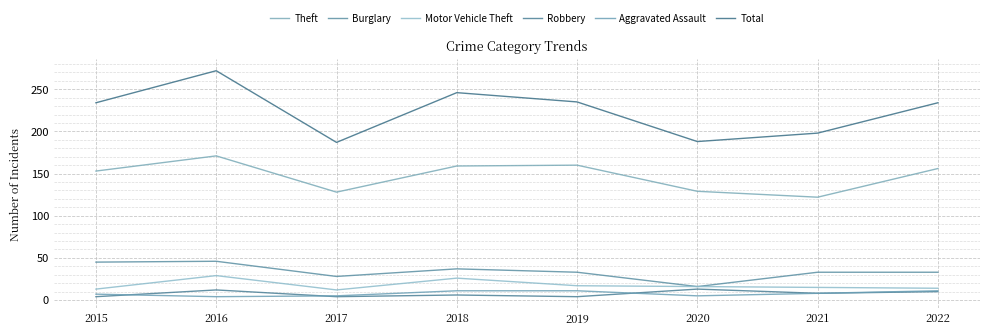

Which series has the largest total across all categories?

Total